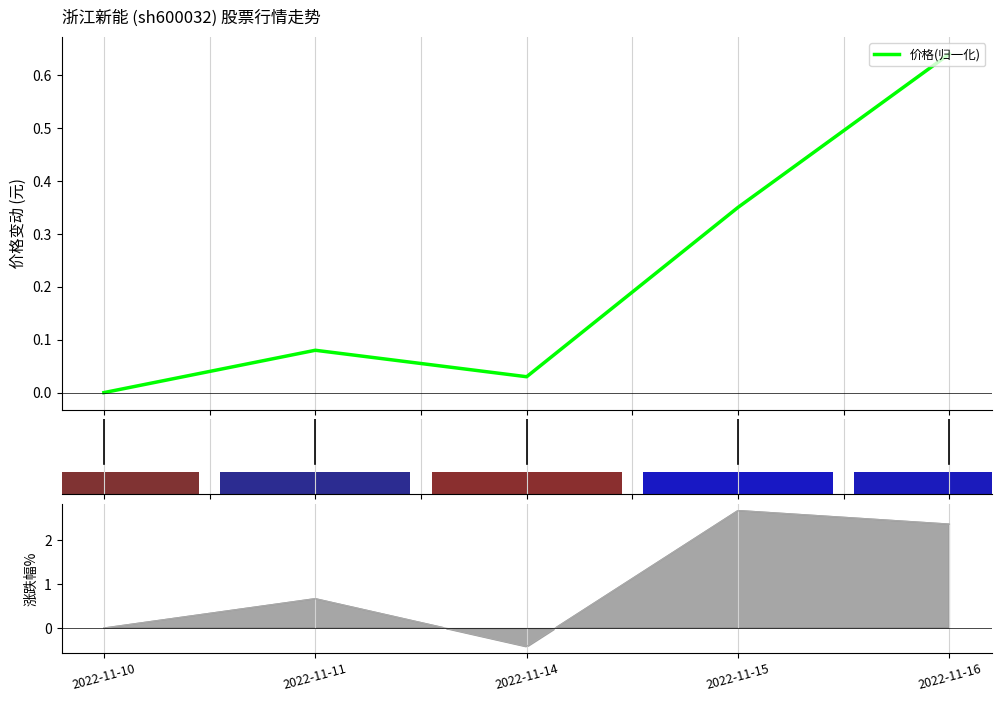

List the labels in order of value, smallest first.

2022-11-10, 2022-11-14, 2022-11-11, 2022-11-15, 2022-11-16